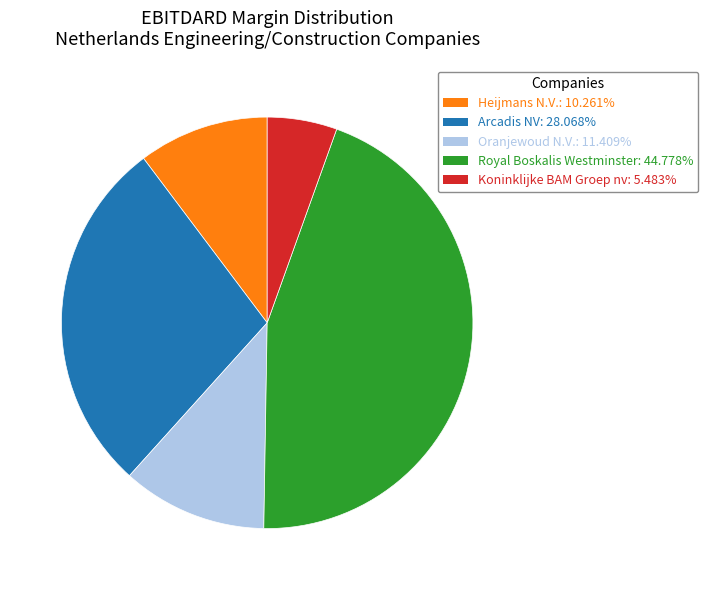

Is there a majority slice in this chart?

No